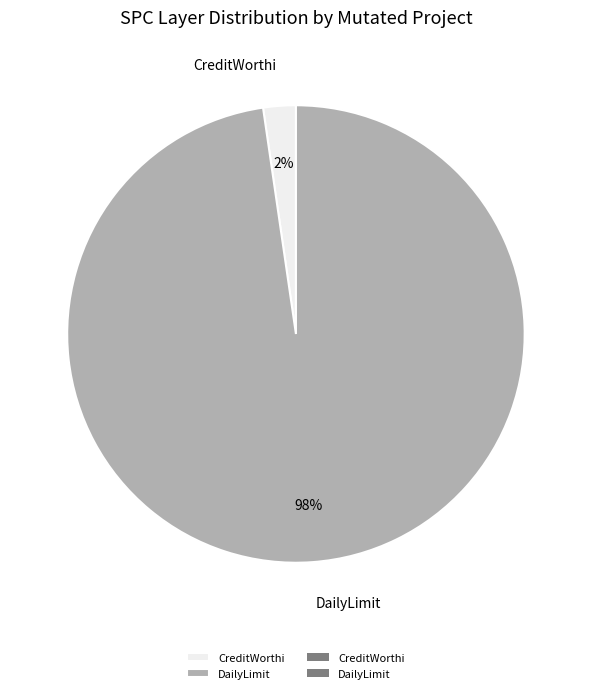

Rank the categories by value from lowest to highest.

CreditWorthi, DailyLimit